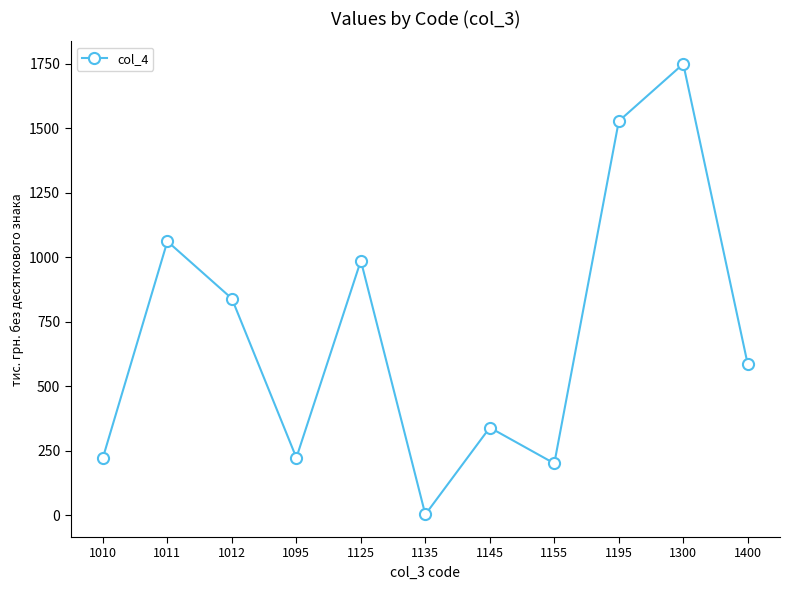

Reading left to right, extract all data points from this chart.

222	1061	839	222	986	2	339	200	1527	1749	584